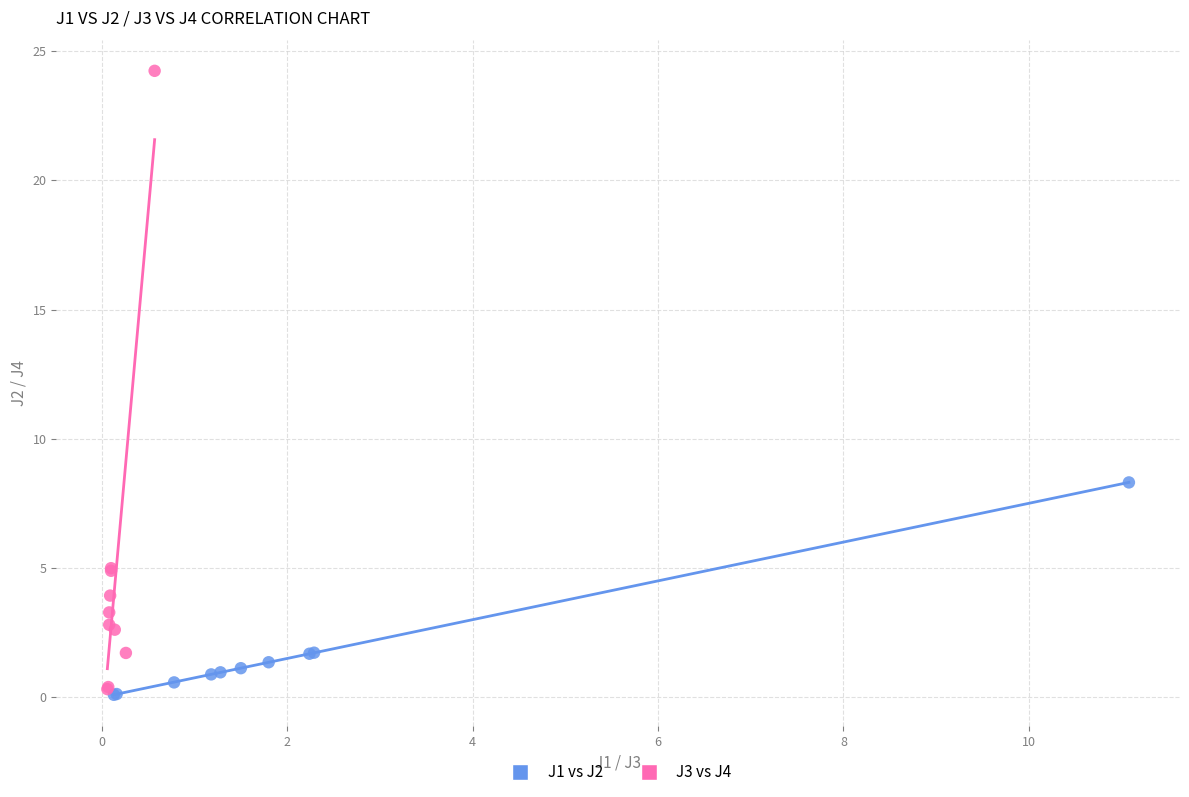

Which series reaches the minimum Y coordinate?

J1 vs J2